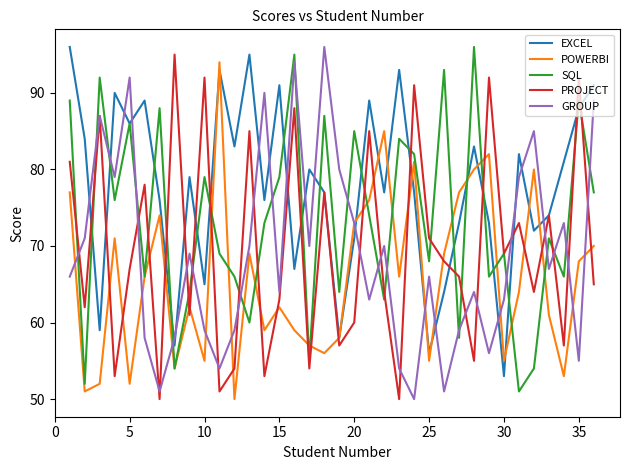

True or false: EXCEL and GROUP cross at least once.

True